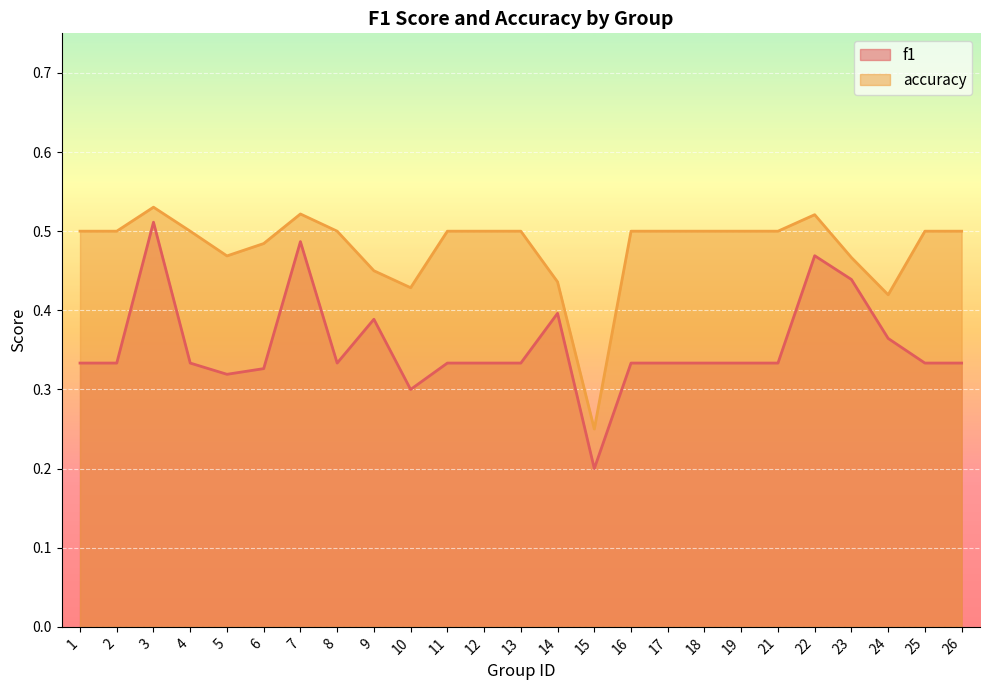

Which has a higher value, 9 or 13?

9